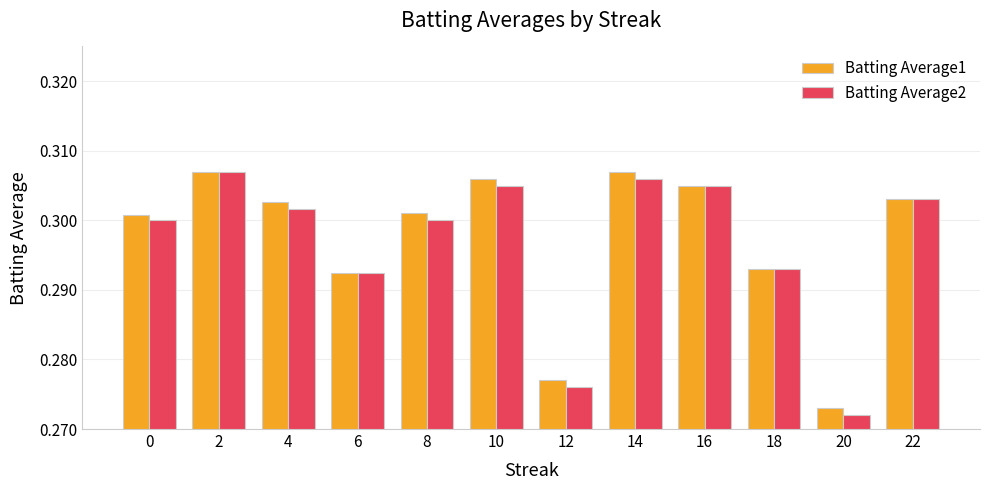

Which series has the largest range (max minus min)?

Batting Average2